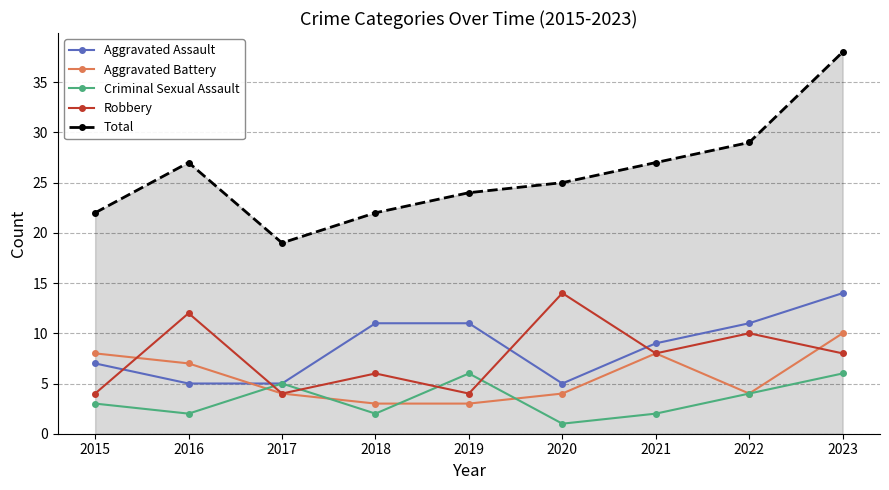

At 2018, list the series in order from largest to smallest.

Total, Aggravated Assault, Robbery, Aggravated Battery, Criminal Sexual Assault